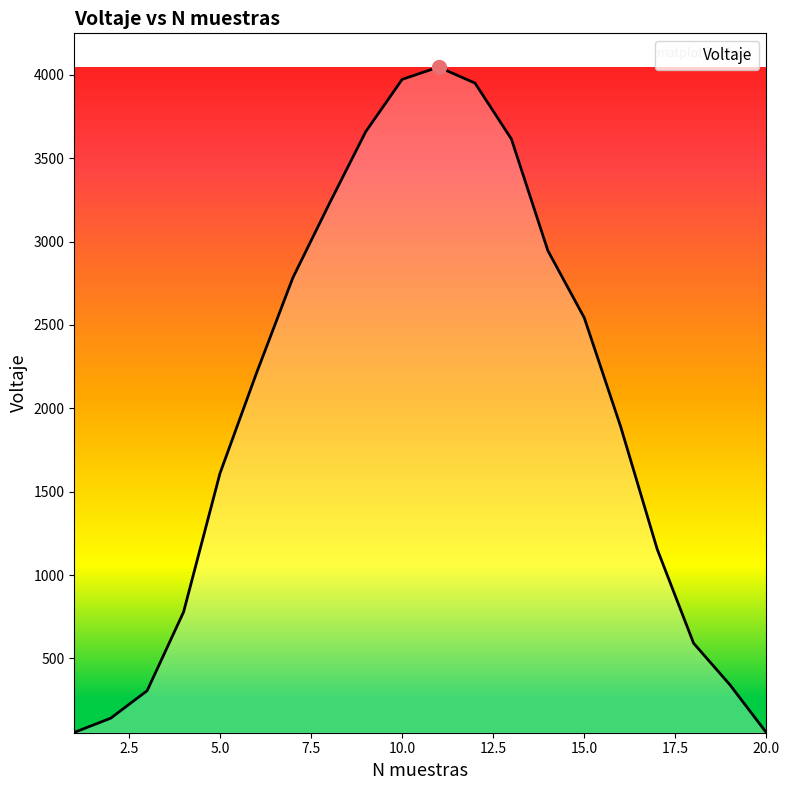

How many lines are shown in the chart?

1